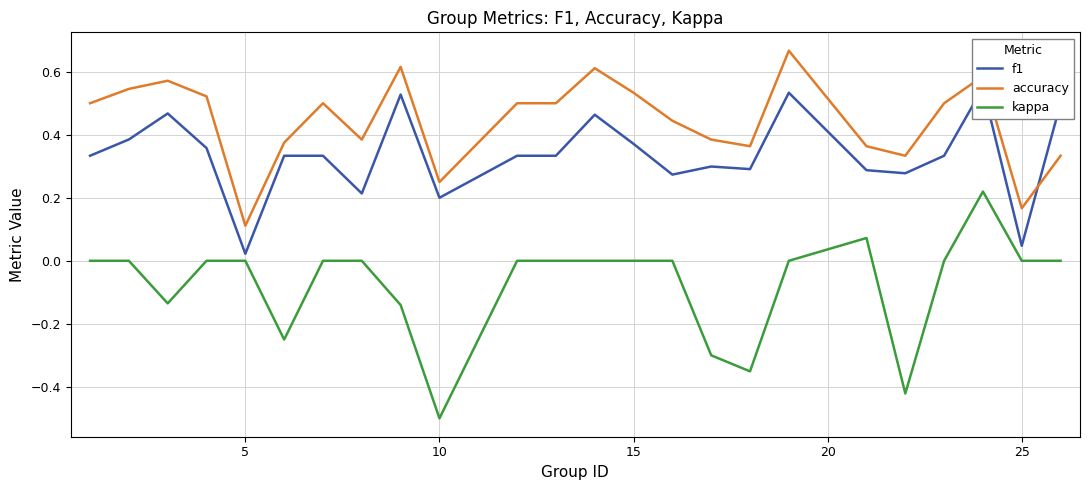

How many times do f1 and accuracy cross each other?

1